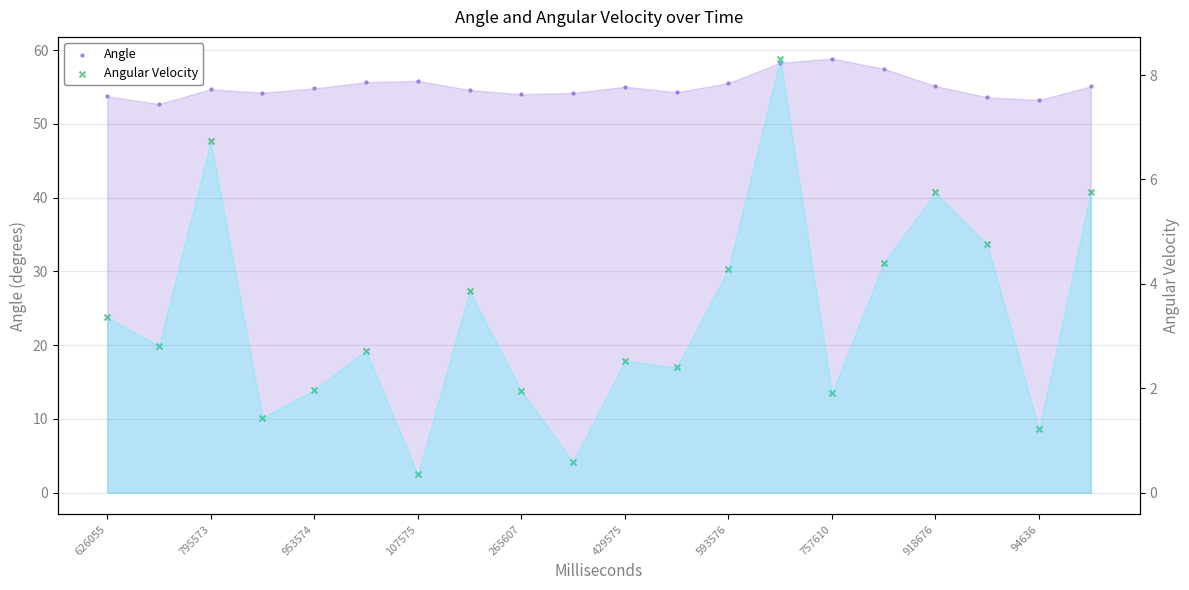

Which series contains the highest Y value?

Angle